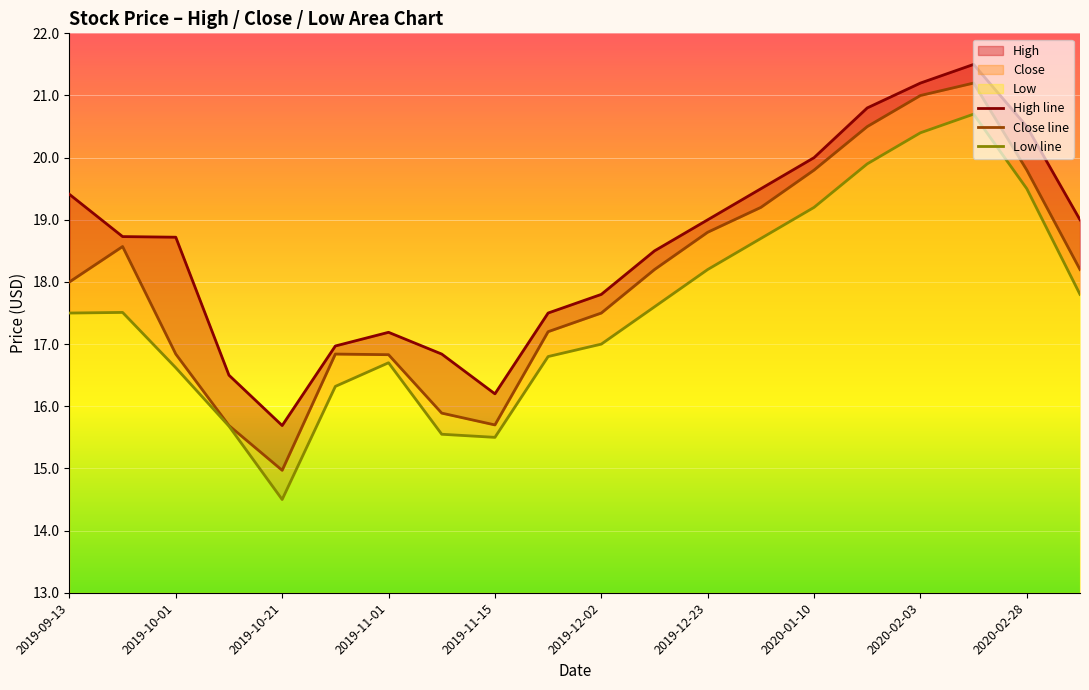

Which series has the largest range (max minus min)?

Close line